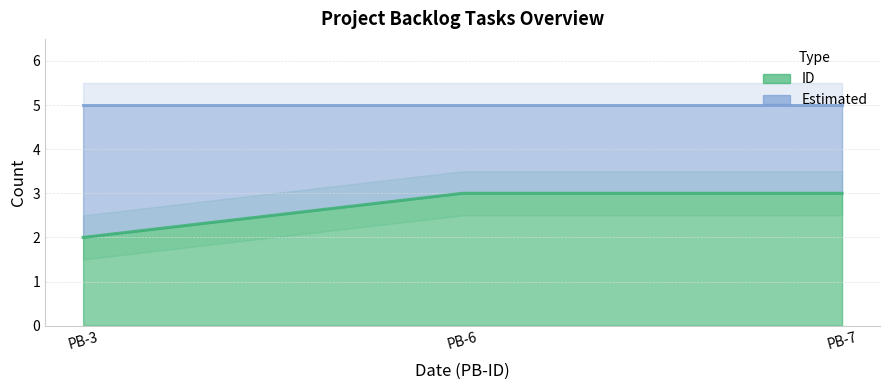

What is the minimum value shown in the chart?

2